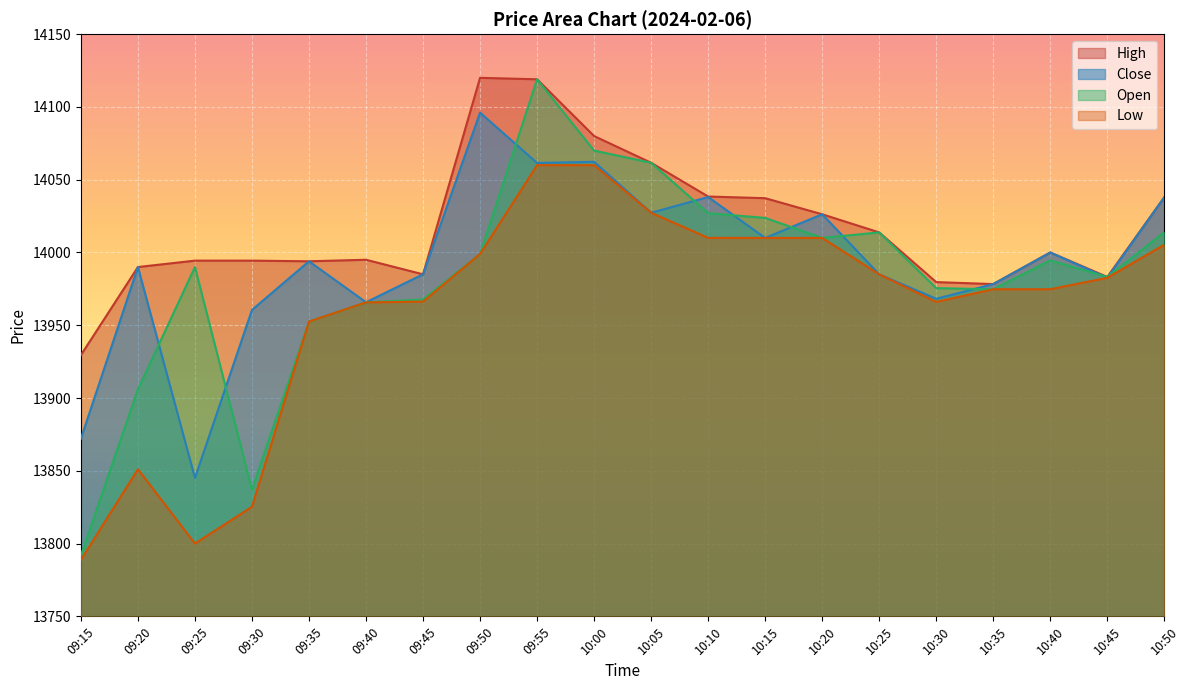

Does the chart display data point markers on the line(s)?

No